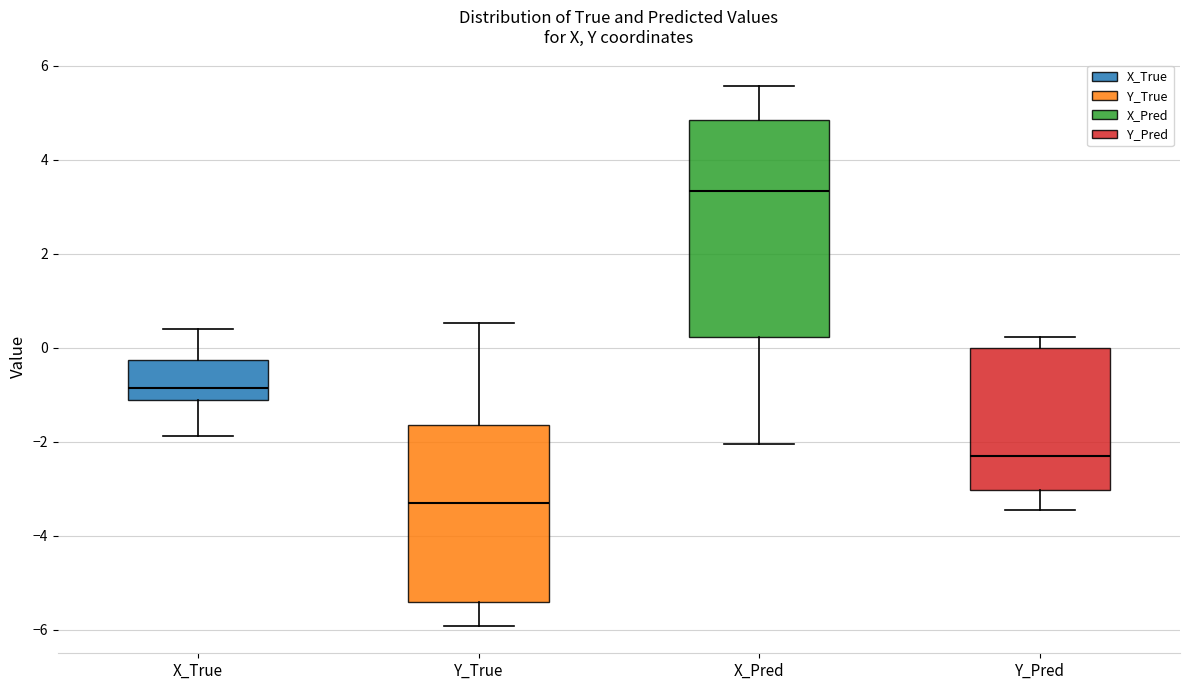

Where is the lower edge of the box for X_True on the y-axis? The values are not printed on the chart, so give them approximately, as read against the axis.

-1.2